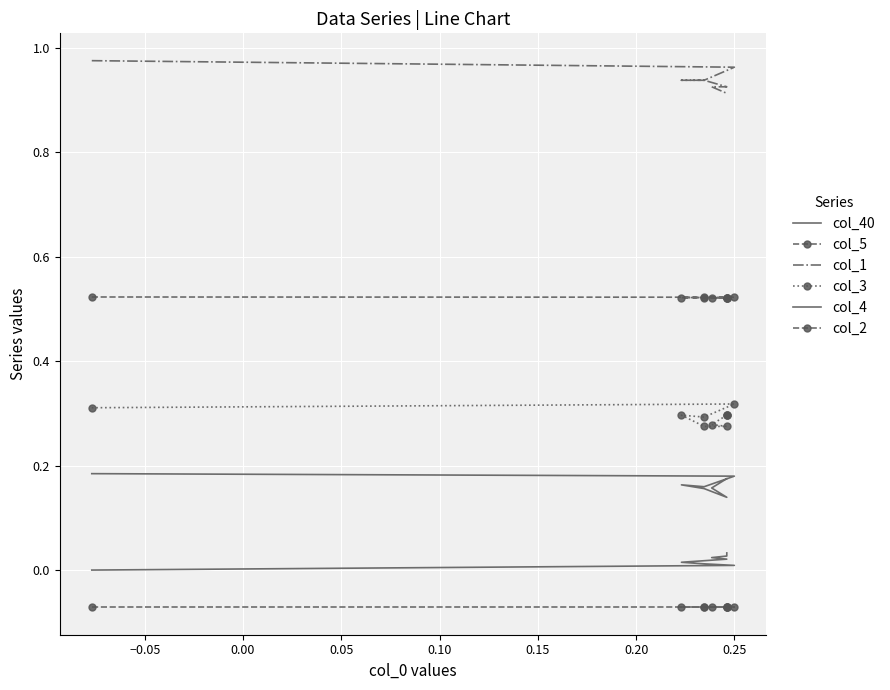

What position from the left is 0.20?

7